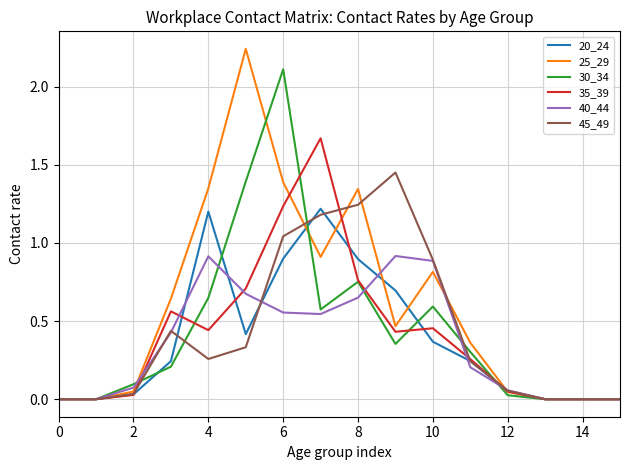

Which series has the largest total across all categories?

25_29